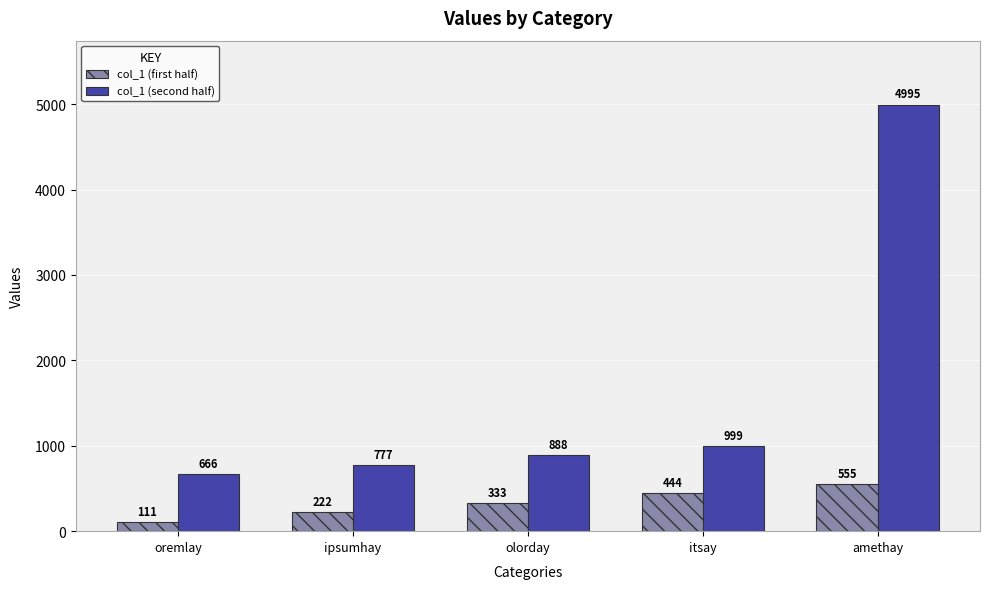

What is the difference between the col_1 (second half) values at olorday and itsay?

111